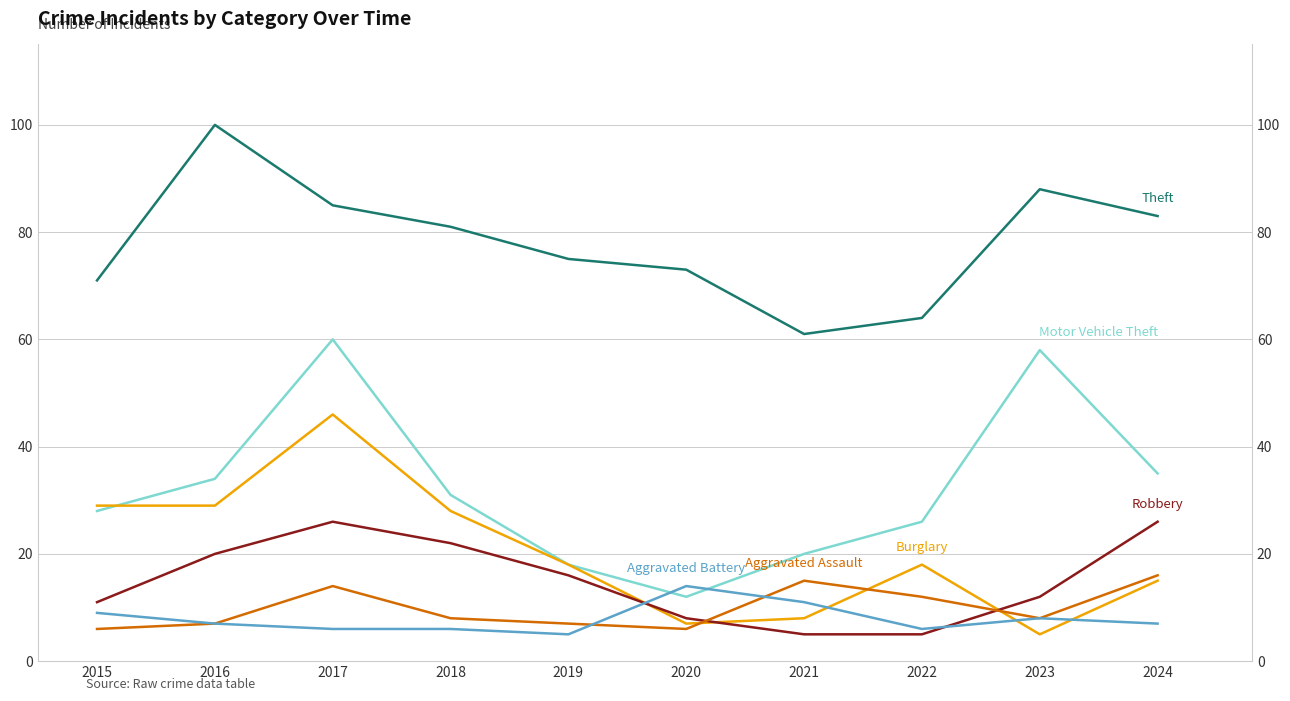

Where does the Theft series first go above 81?

2016